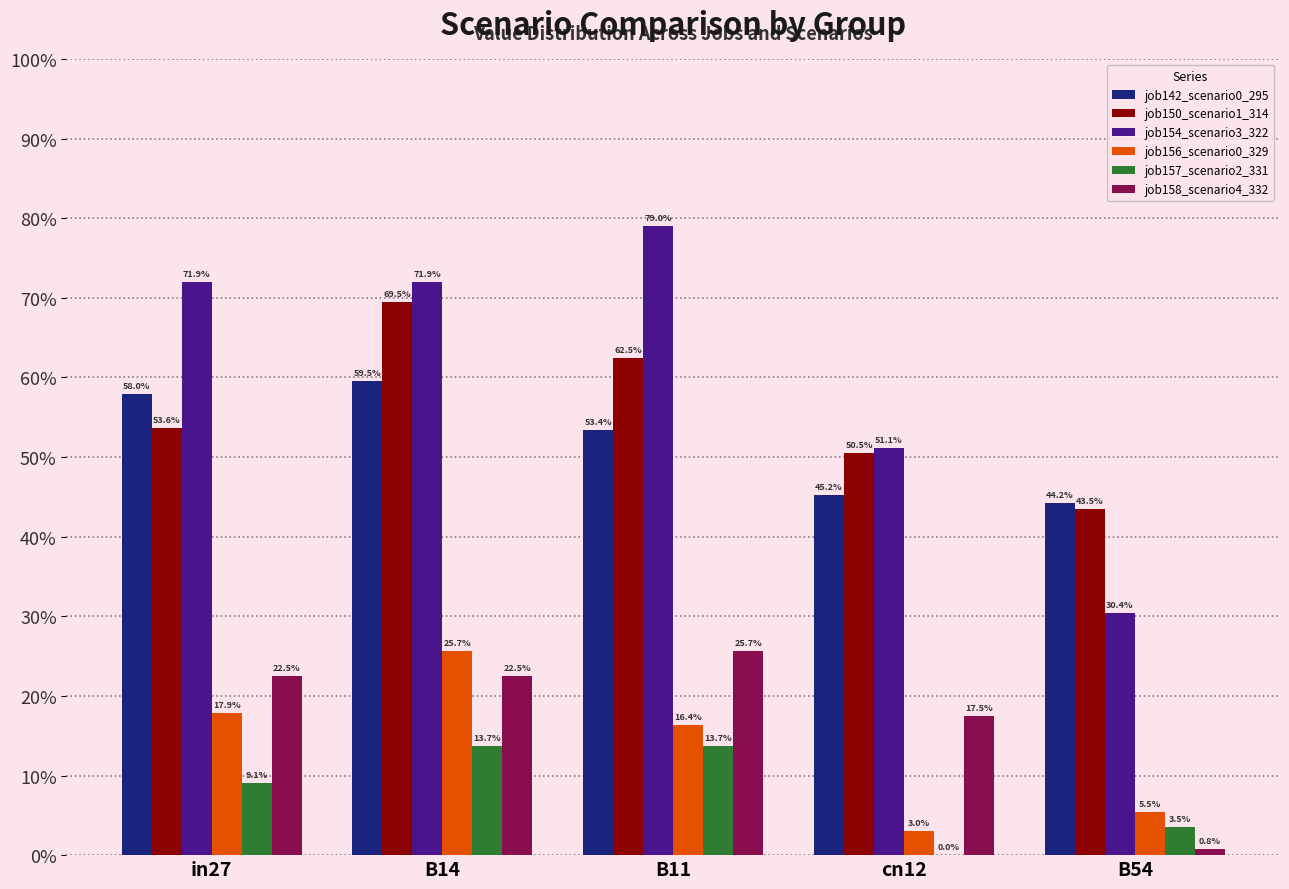

Does the chart contain stacked bars?

No